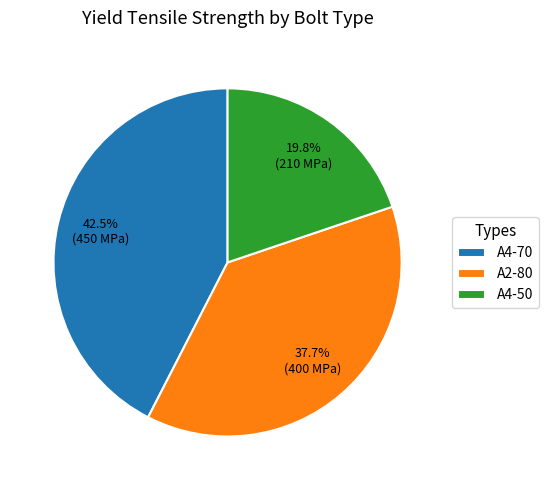

True or false: A4-70 accounts for 48% of the total.

False